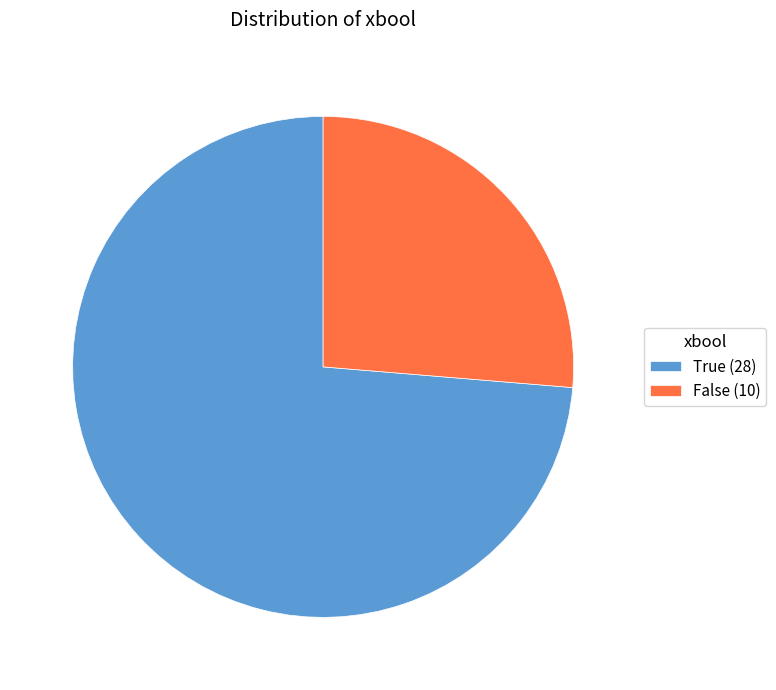

Do False (10) and True (28) together represent more than half of the pie?

Yes